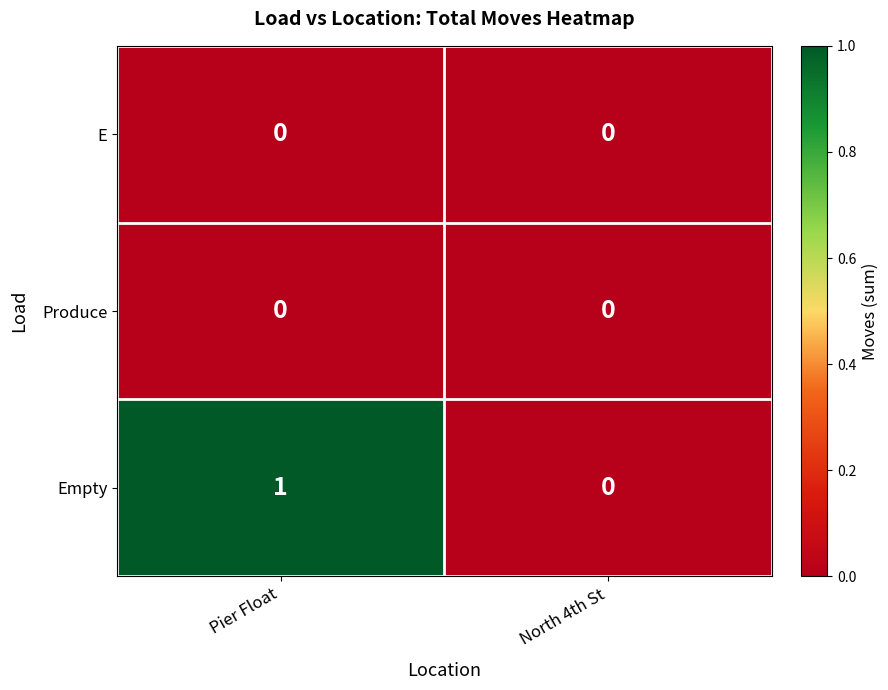

Which series changed the most between Pier Float and North 4th St?

Empty